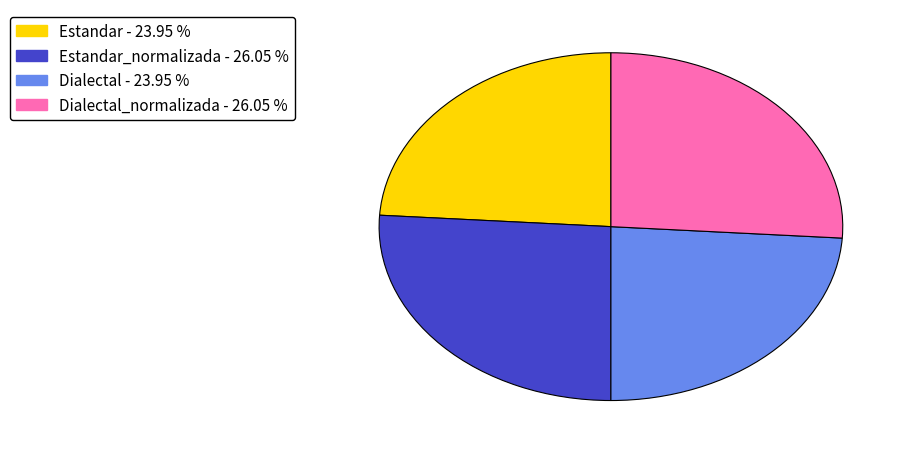

Does any single category account for the majority?

No